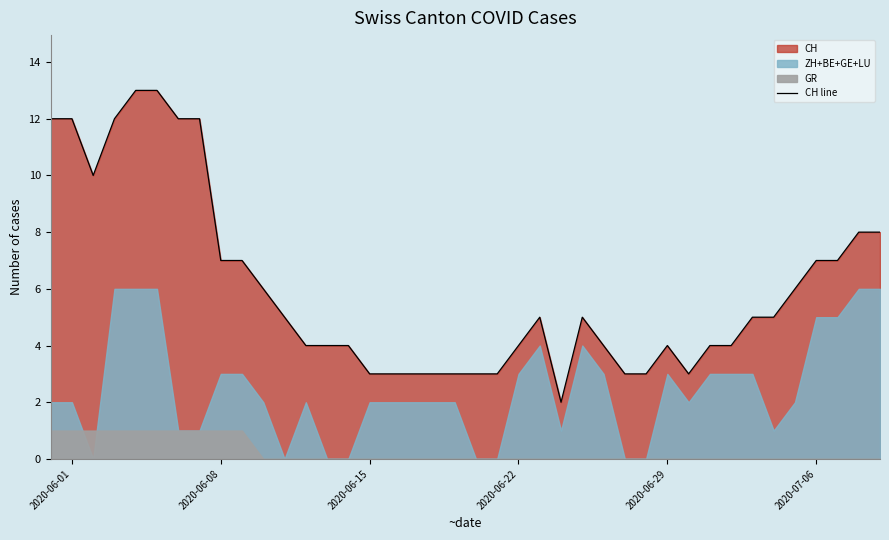

What is the highest value of the CH line series?

13